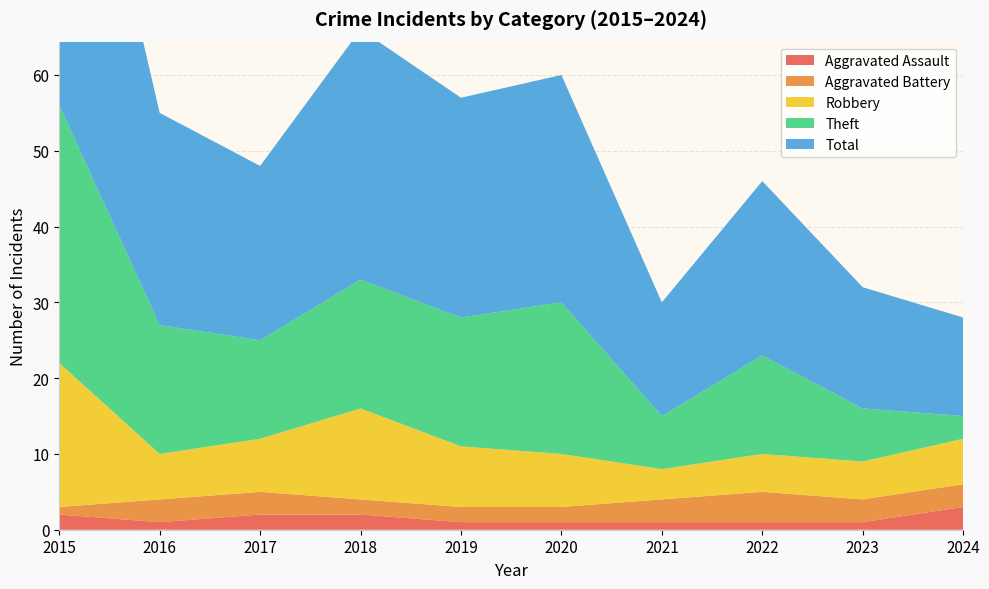

Reading left to right, what are all the values shown in this chart?

Aggravated Assault: 2	1	2	2	1	1	1	1	1	3
Aggravated Battery: 1	3	3	2	2	2	3	4	3	3
Robbery: 19	6	7	12	8	7	4	5	5	6
Theft: 34	17	13	17	17	20	7	13	7	3
Total: 56	28	23	33	29	30	15	23	16	13